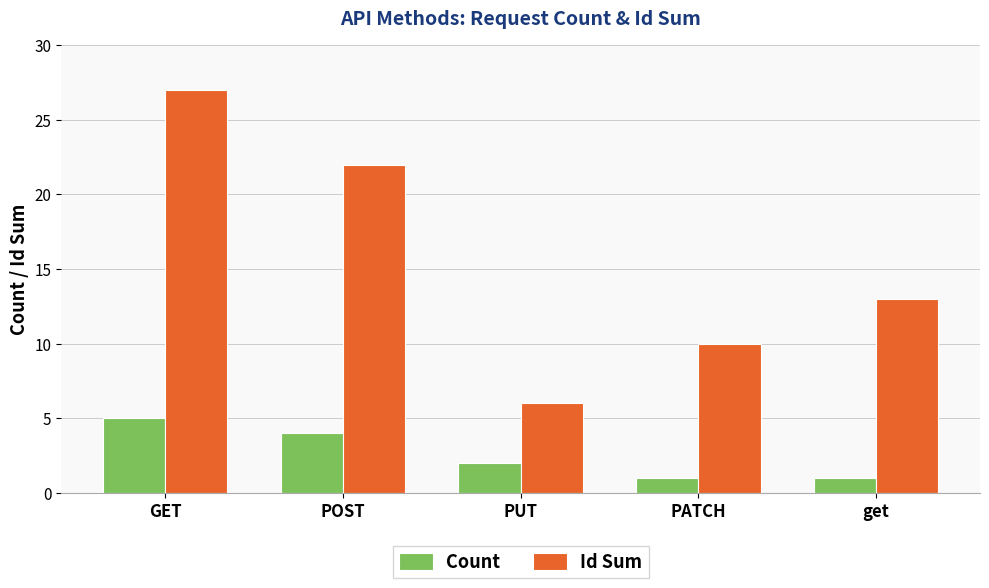

What is the sum of all Count values?

13